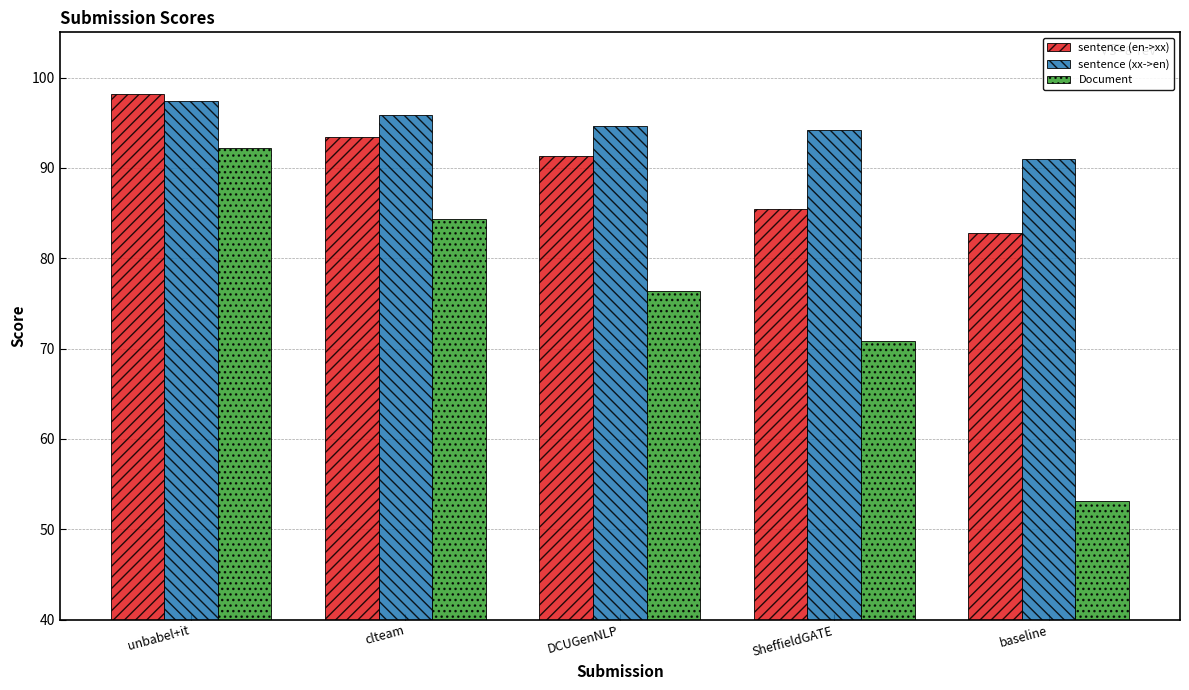

Which series has the largest range (max minus min)?

Document